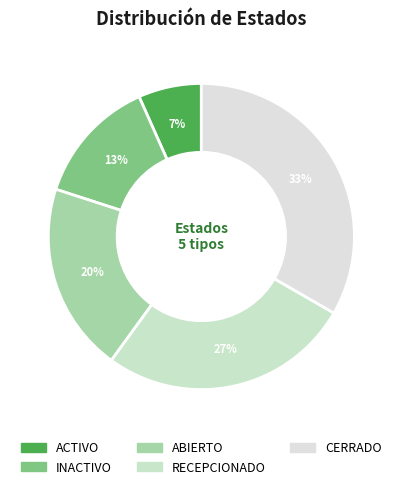

Does any single category account for the majority?

No